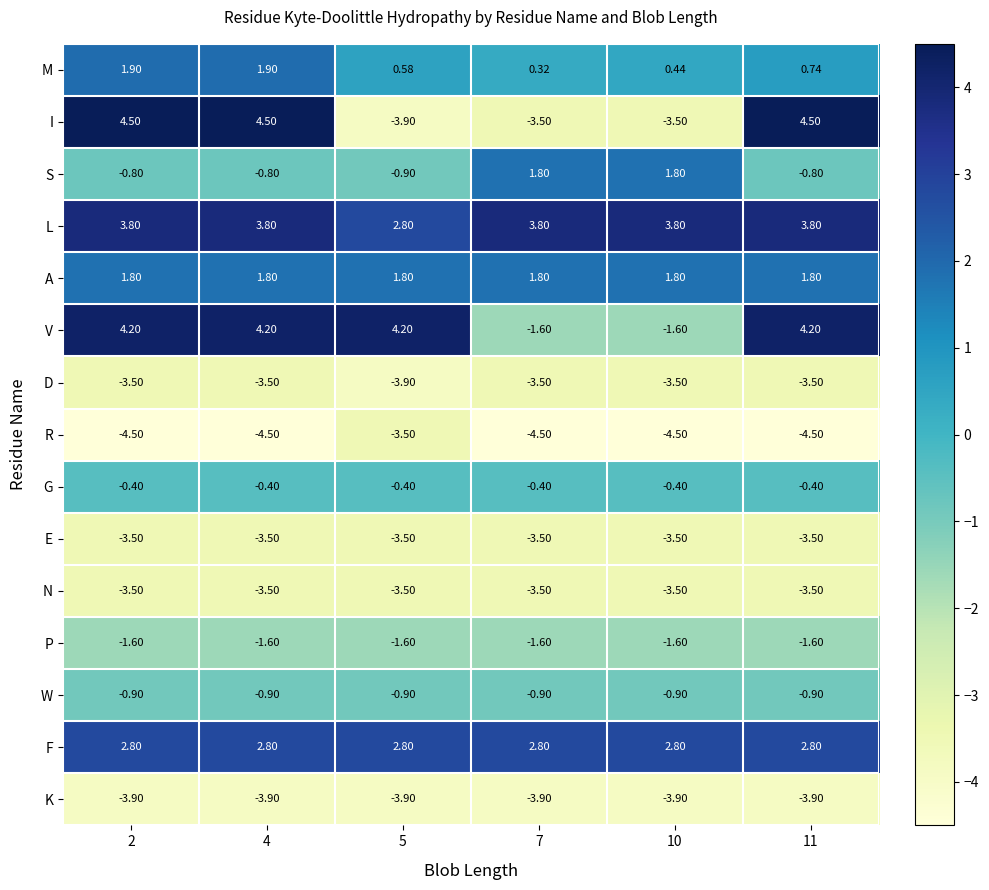

At how many categories does at least one series exceed -3?

6